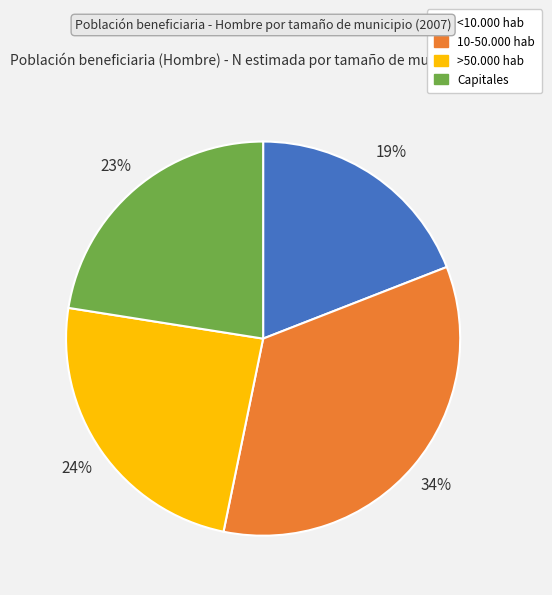

Count the number of slices in the pie.

4